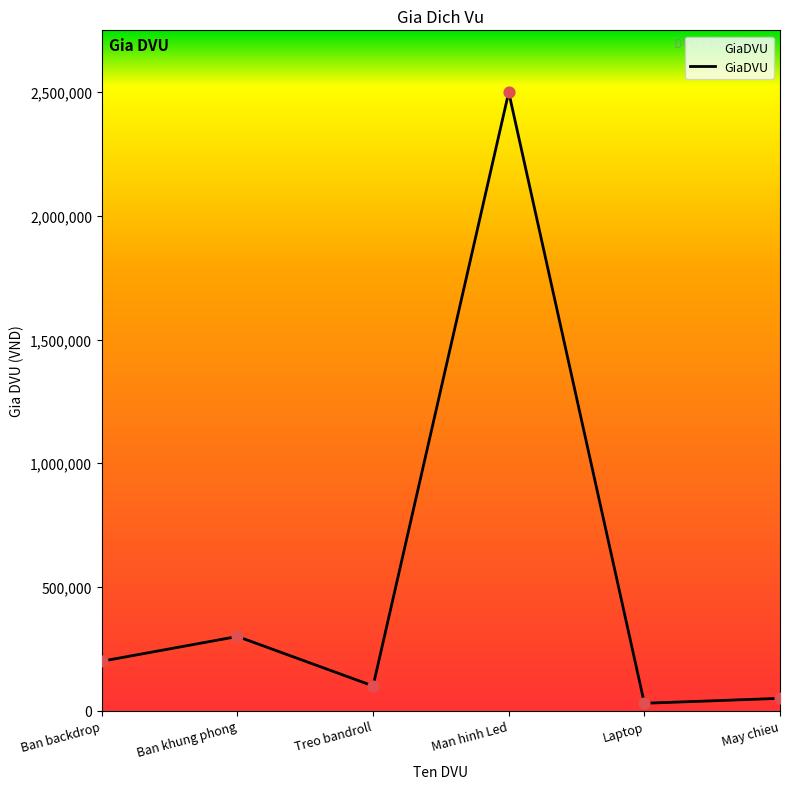

What is the ratio of the value at Laptop to the value at Ban khung phong?

0.1